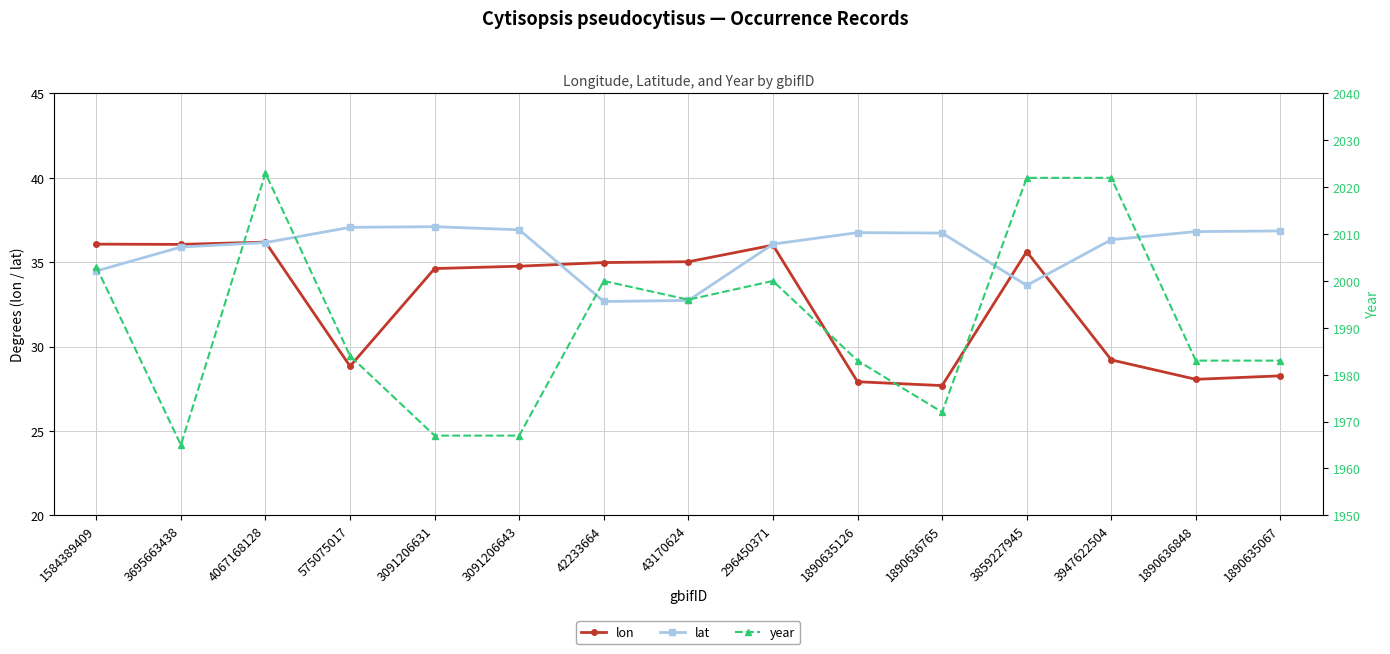

Where is year nearest to the value 1994?

43170624